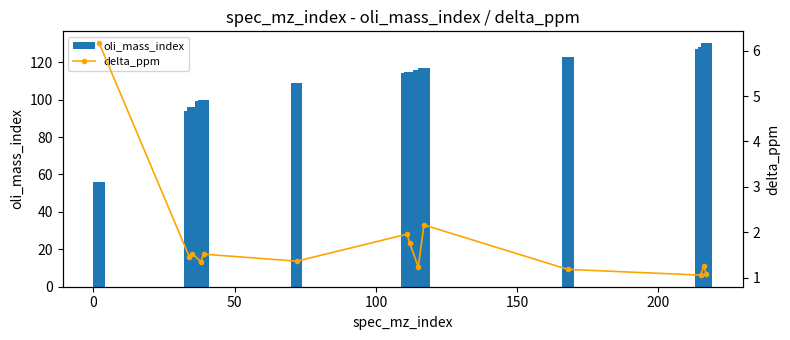

Which series has the largest total across all categories?

oli_mass_index